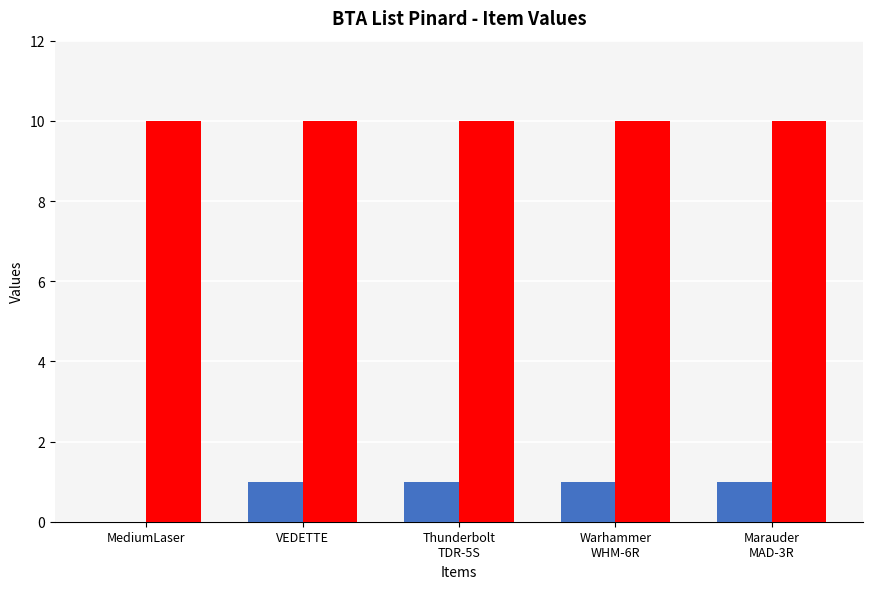

What is the ratio of the value at Thunderbolt TDR-5S to the value at VEDETTE?

1.0